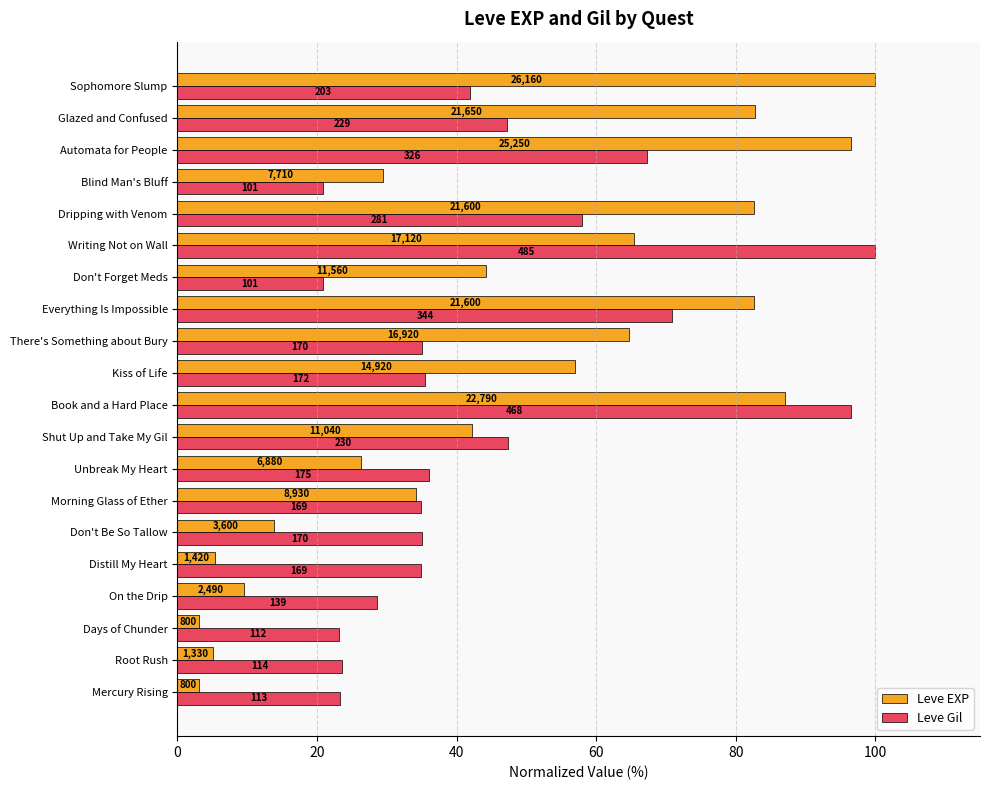

What are all the series names shown in the legend?

Leve EXP, Leve Gil